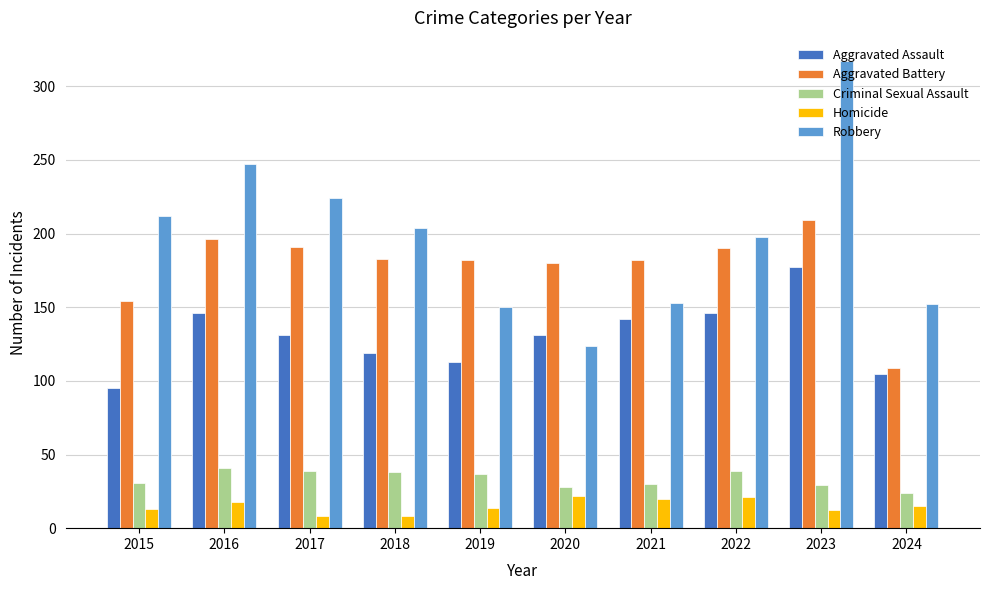

What is the sum of all Robbery values?

1981